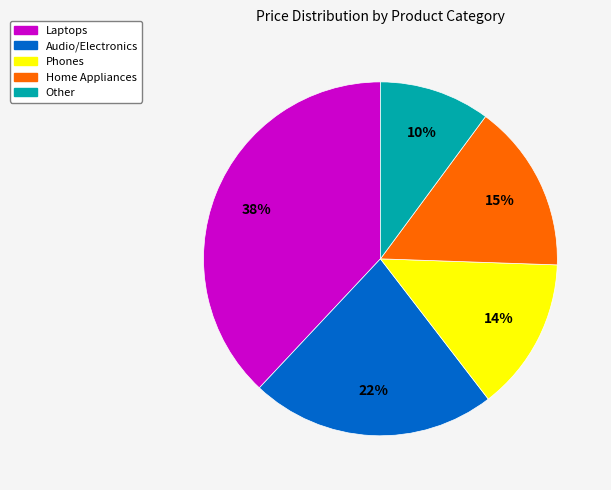

True or false: Laptops accounts for 52% of the total.

False